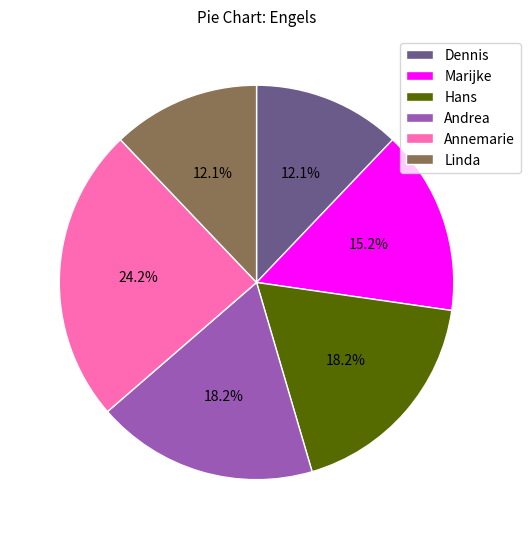

To the nearest percent, what is the difference between the largest and smallest slice percentages?

12%